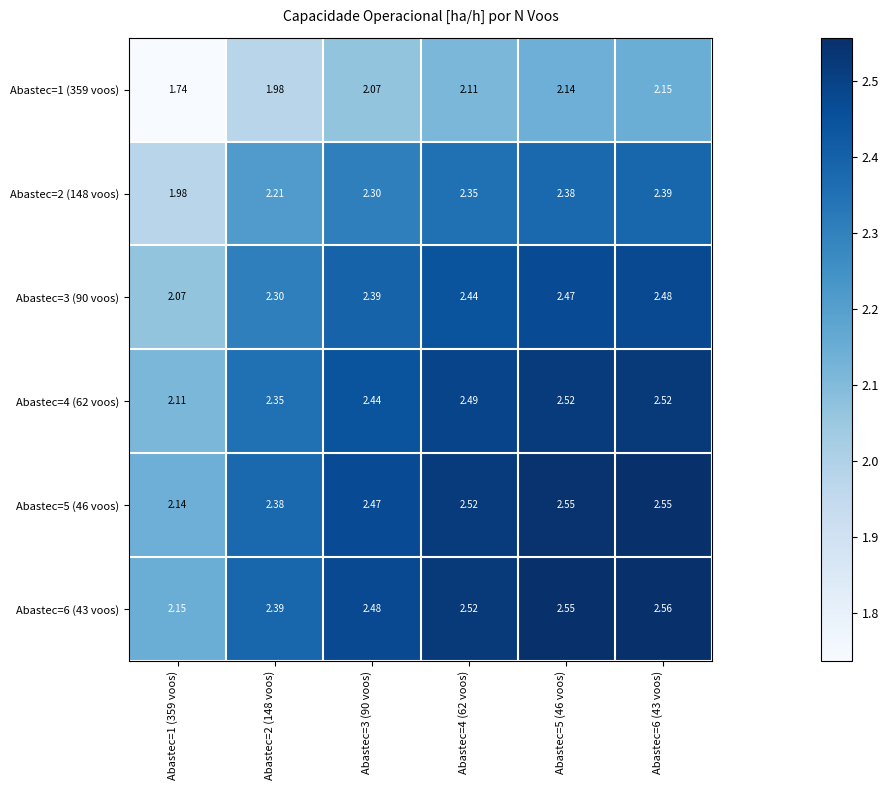

Is the value of Abastec=3 (90 voos) at Abastec=3 (90 voos) greater than the value of Abastec=5 (46 voos) at Abastec=5 (46 voos)?

No